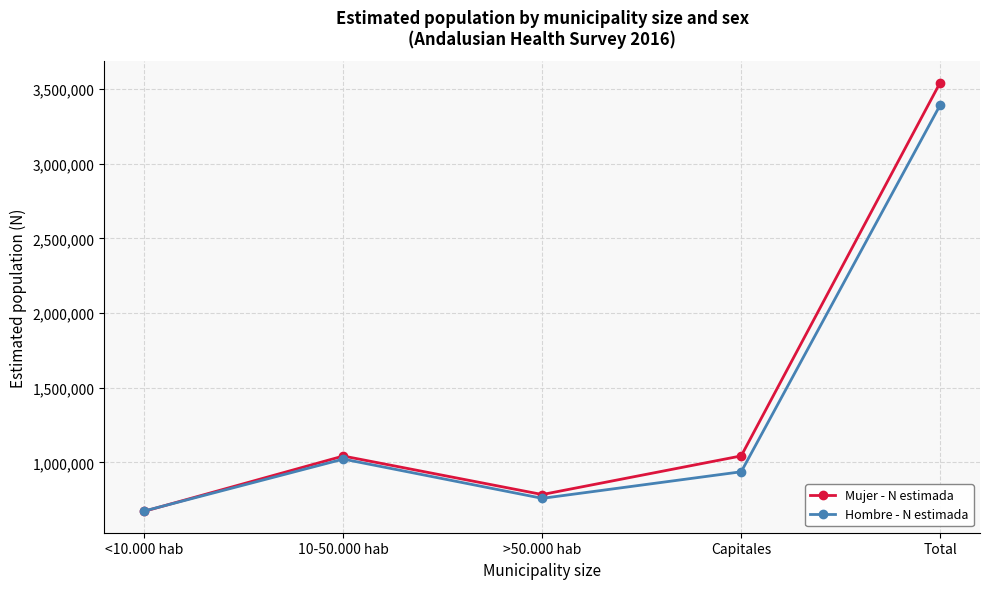

At which category is the sum across all series the highest?

Total